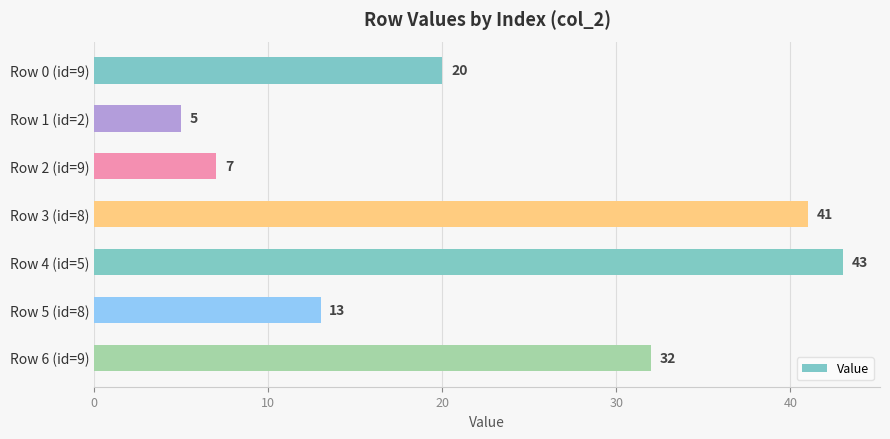

The value at Row 1 (id=2) is 5. True or false?

True